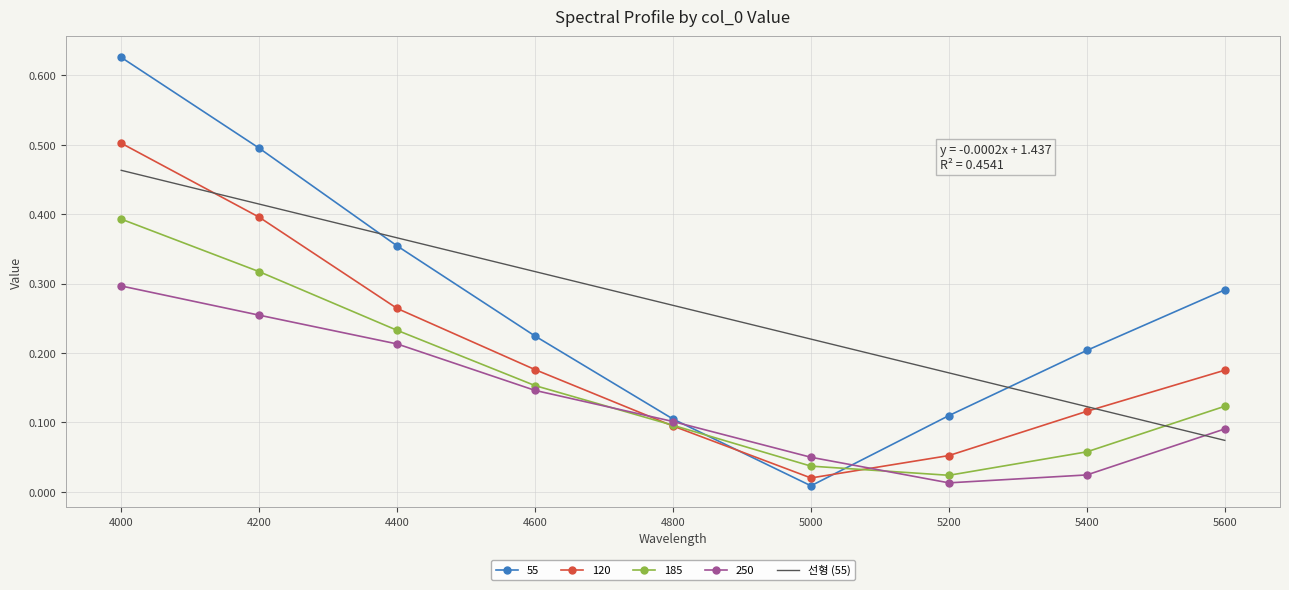

Rank the series by their maximum value, from lowest to highest.

250, 185, 선형 (55), 120, 55